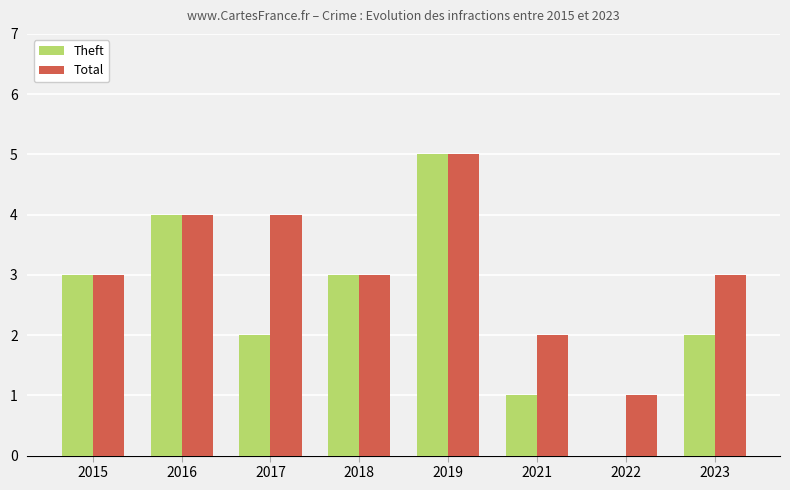

Which series has the largest total across all categories?

Total